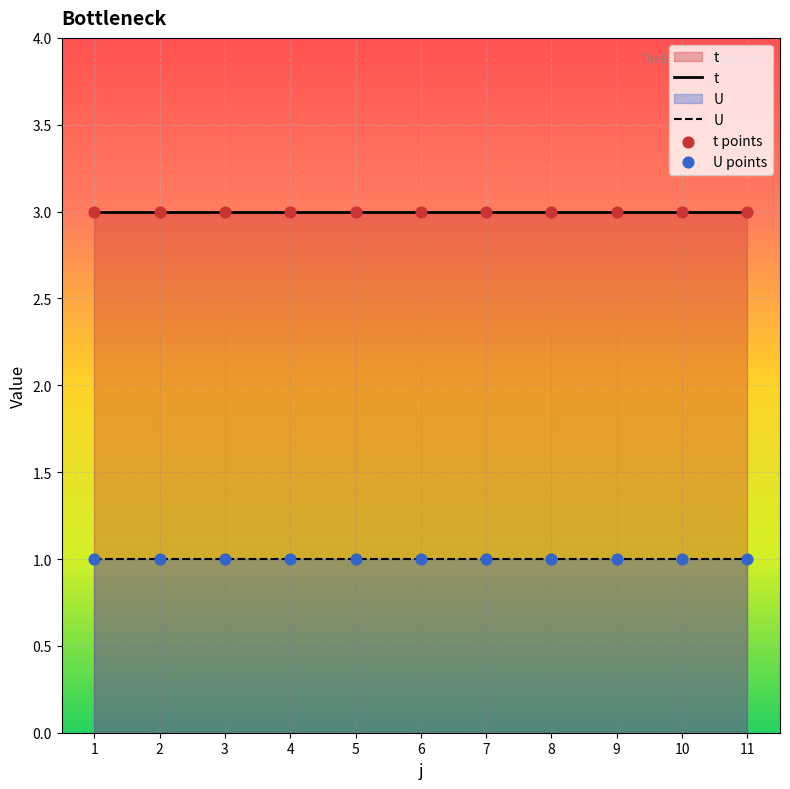

Which series contains the lowest Y value?

U